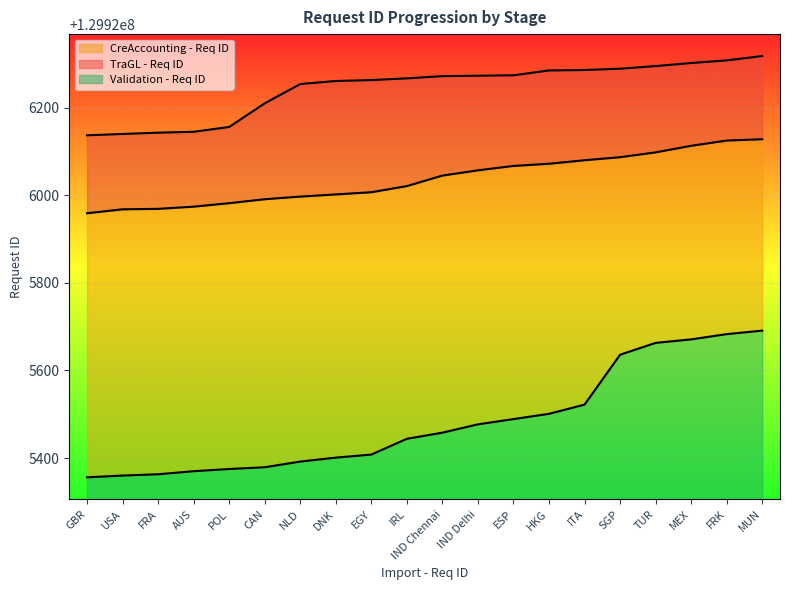

True or false: CreAccounting - Req ID and TraGL - Req ID cross at least once.

False